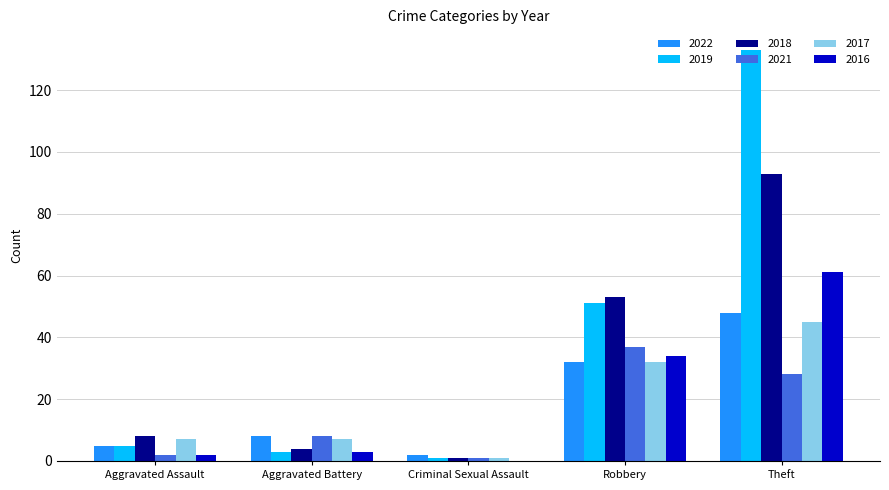

Count the number of data series in this chart.

6